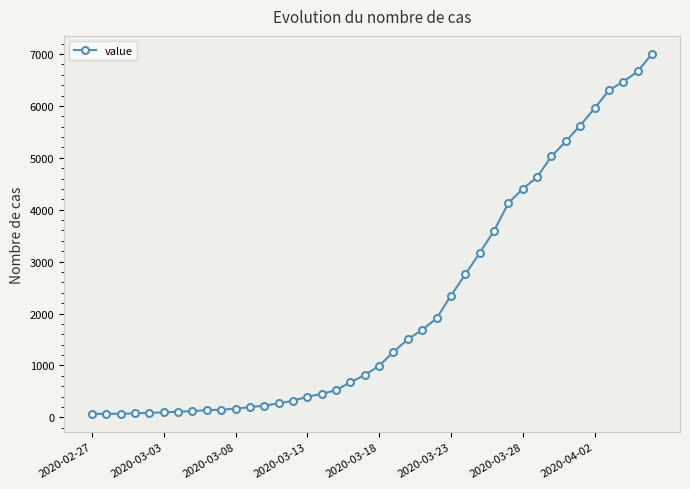

What is the greatest value displayed?

7002